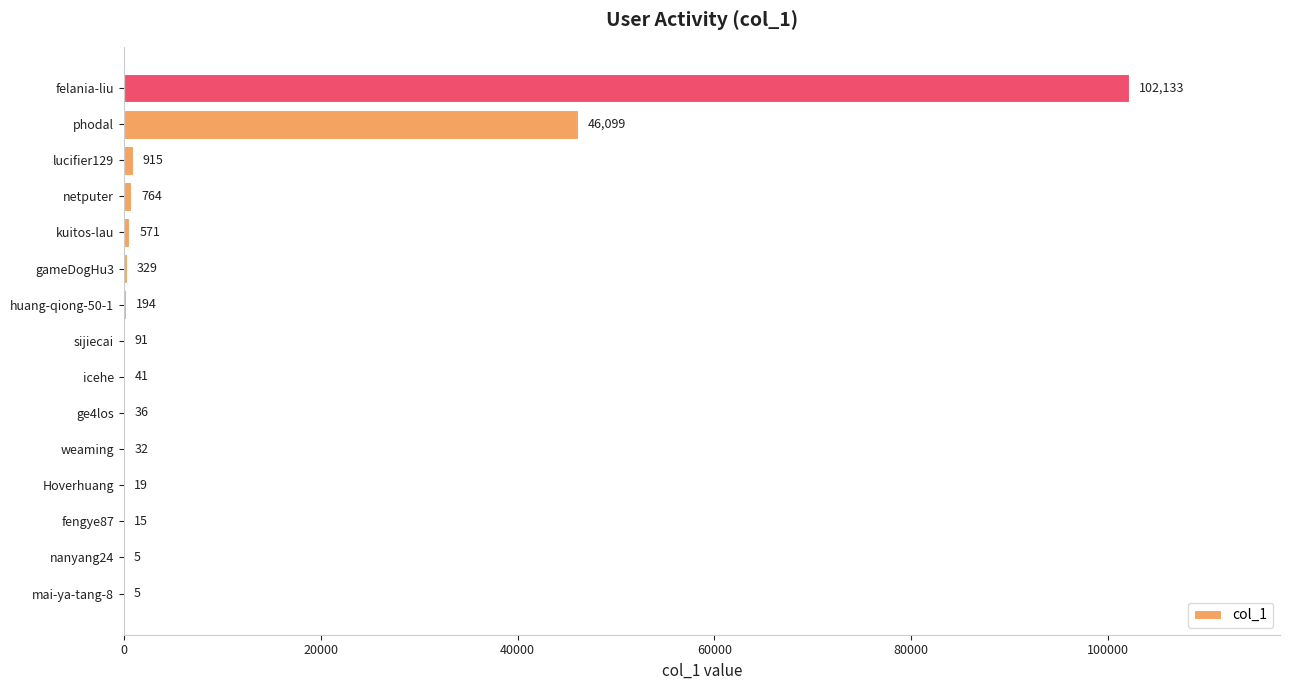

What is the sum of the values at weaming and felania-liu?

102165